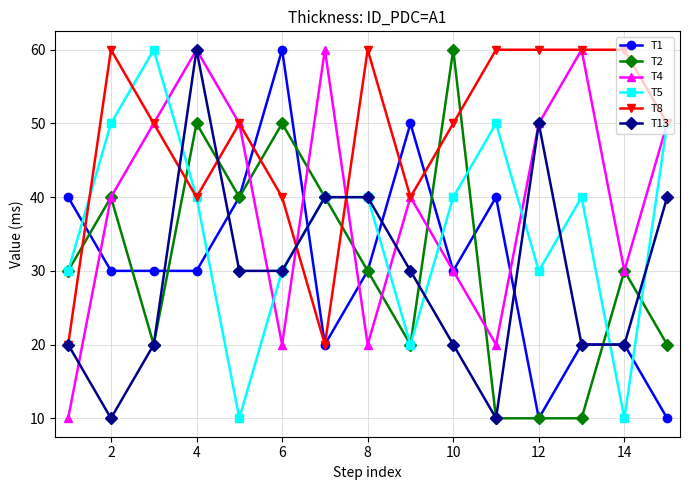

What is the value of the T13 point at the 8th from the left?

40